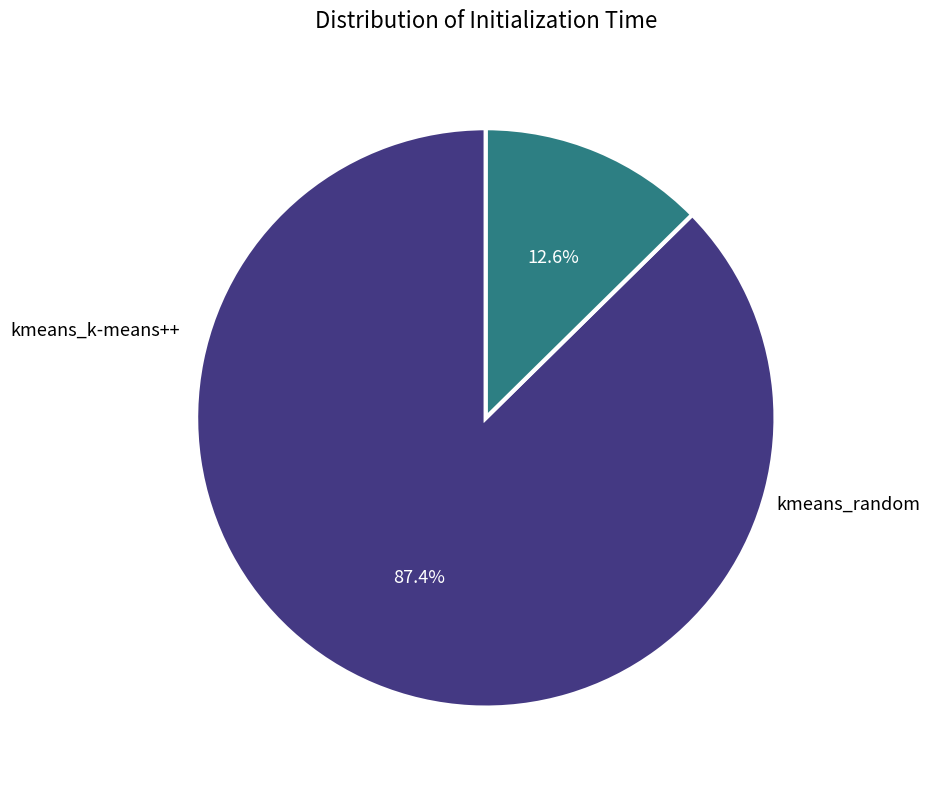

Is there a majority slice in this chart?

Yes